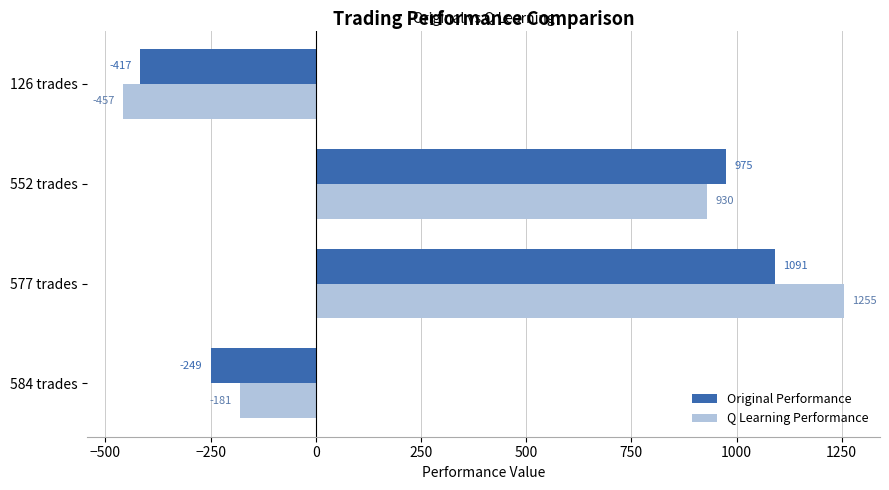

Where is Original Performance nearest to the value 336?

584 trades